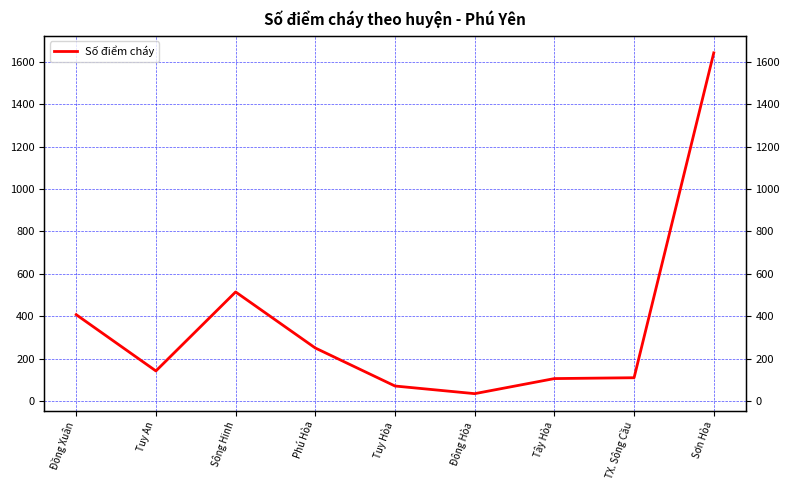

List the labels in order of value, smallest first.

Đông Hòa, Tuy Hòa, Tây Hòa, TX. Sông Cầu, Tuy An, Phú Hòa, Đồng Xuân, Sông Hinh, Sơn Hòa